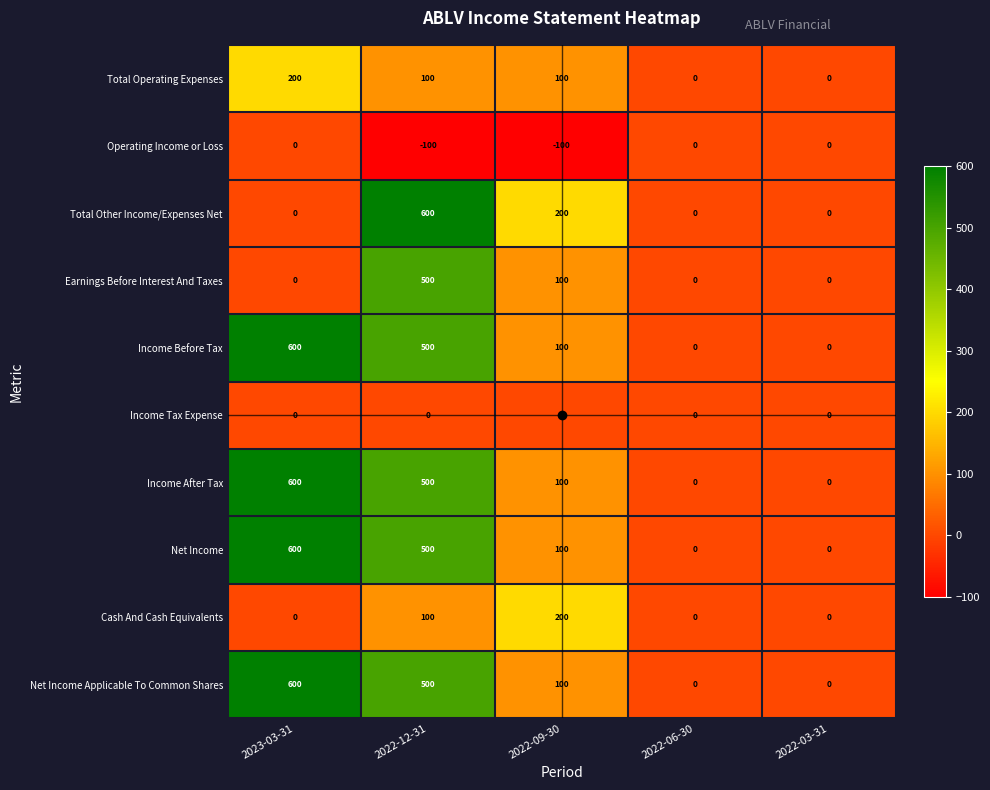

At which label is Cash And Cash Equivalents closest to 100?

2022-12-31